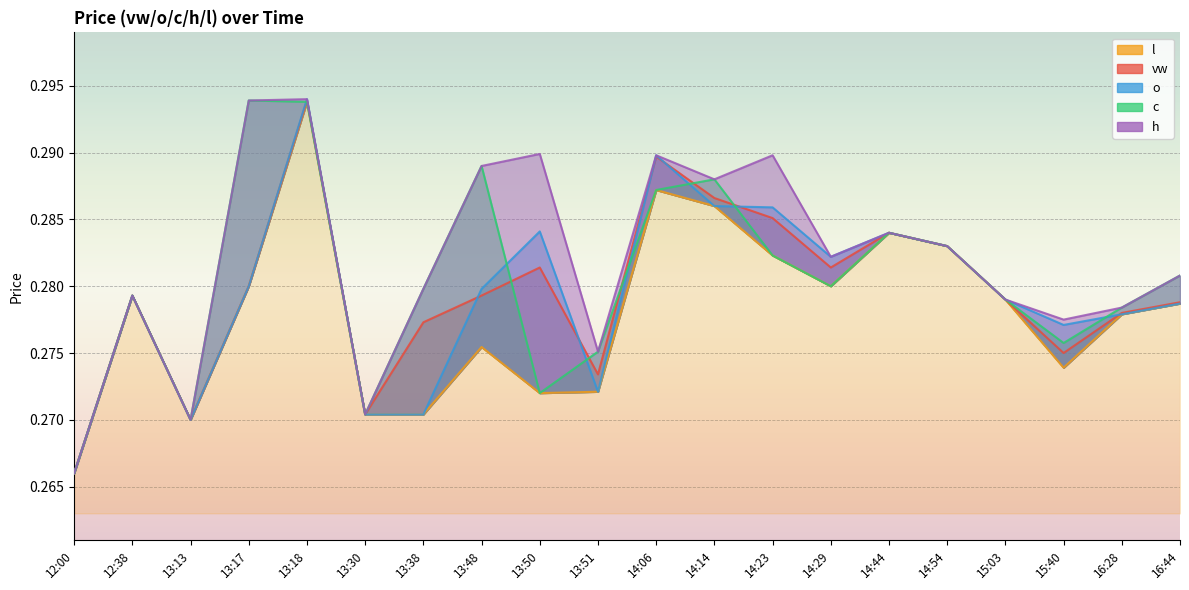

Between 12:38 and 14:06, which series saw the biggest shift?

o